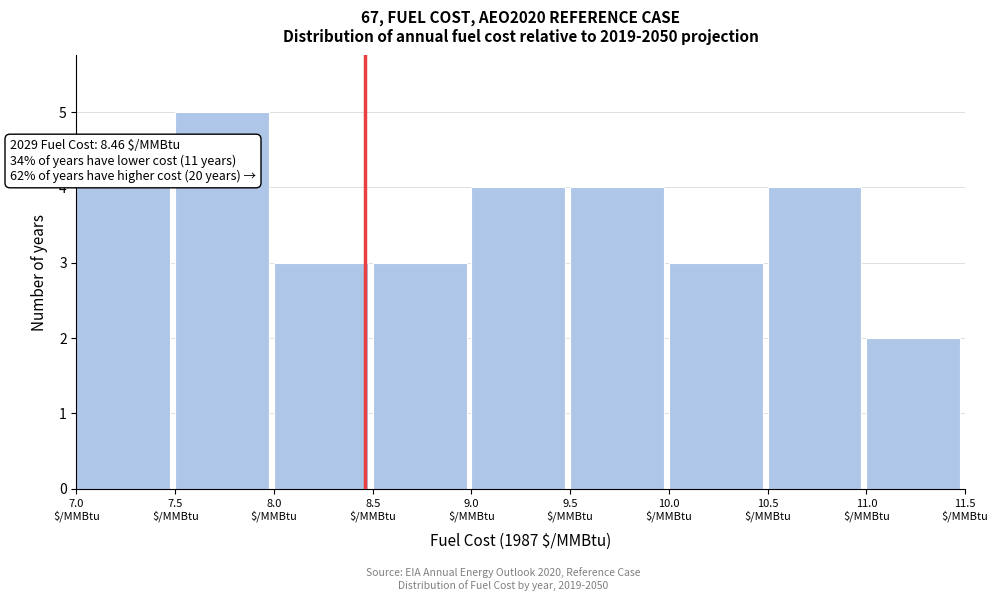

Which range on the x-axis has the tallest bar?

7.5 to 8.0